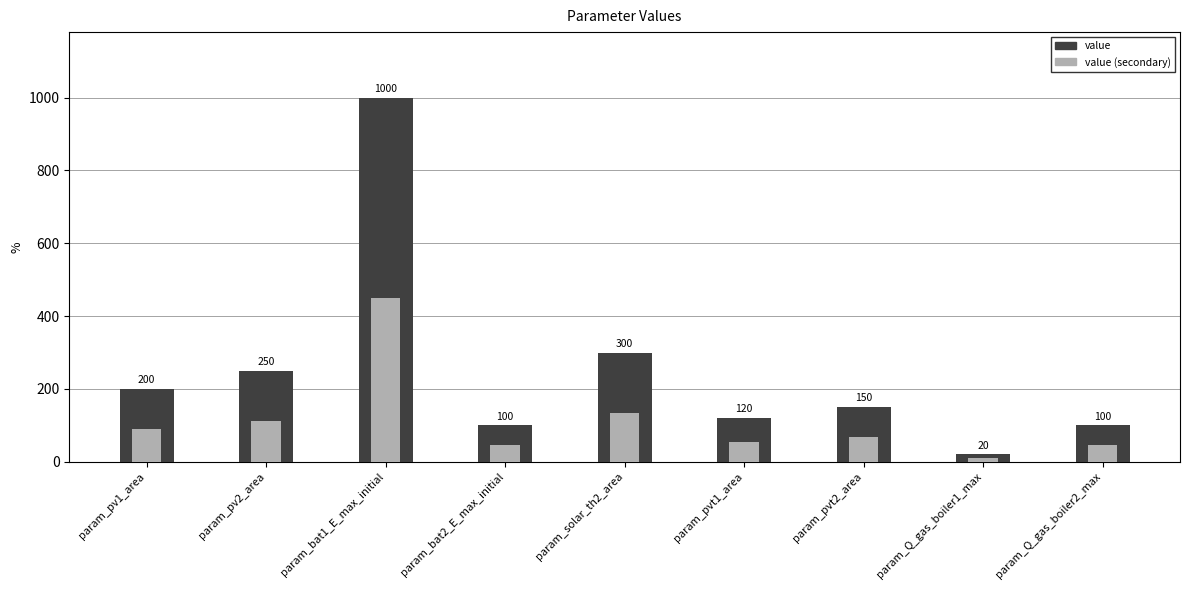

What is the difference between the highest and lowest values at param_pvt1_area?

66.0